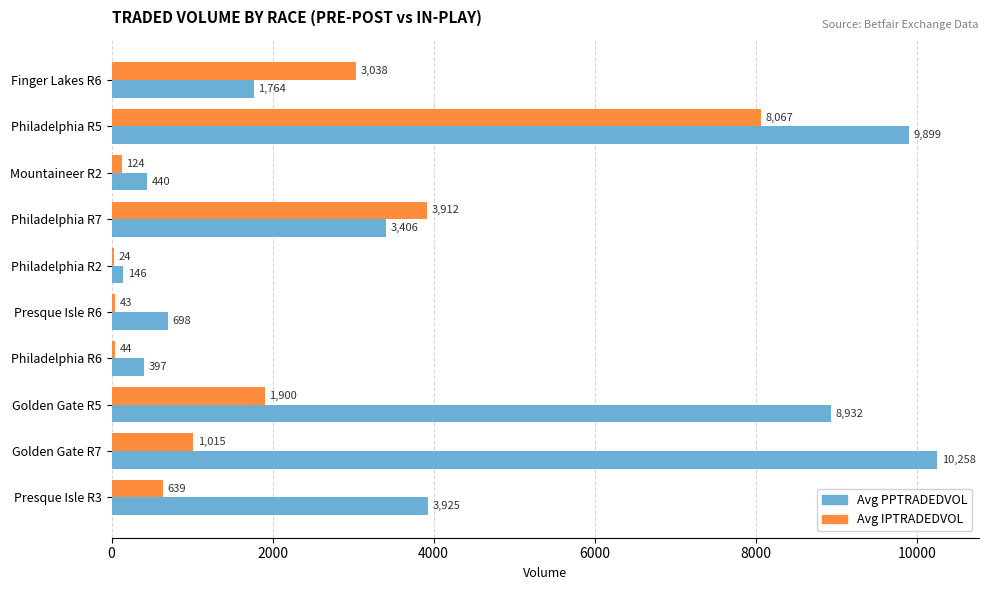

What is the approximate value of Avg PPTRADEDVOL at Golden Gate R5?

8932.4